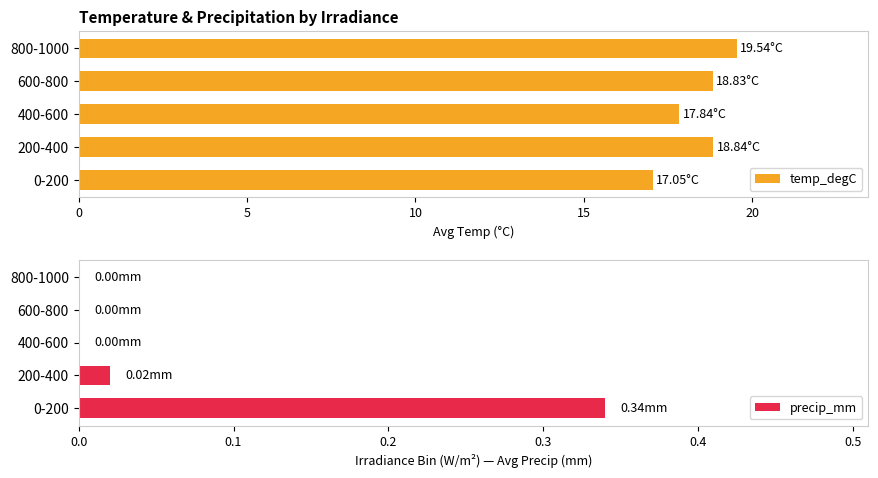

What are all the series names shown in the legend?

temp_degC, precip_mm